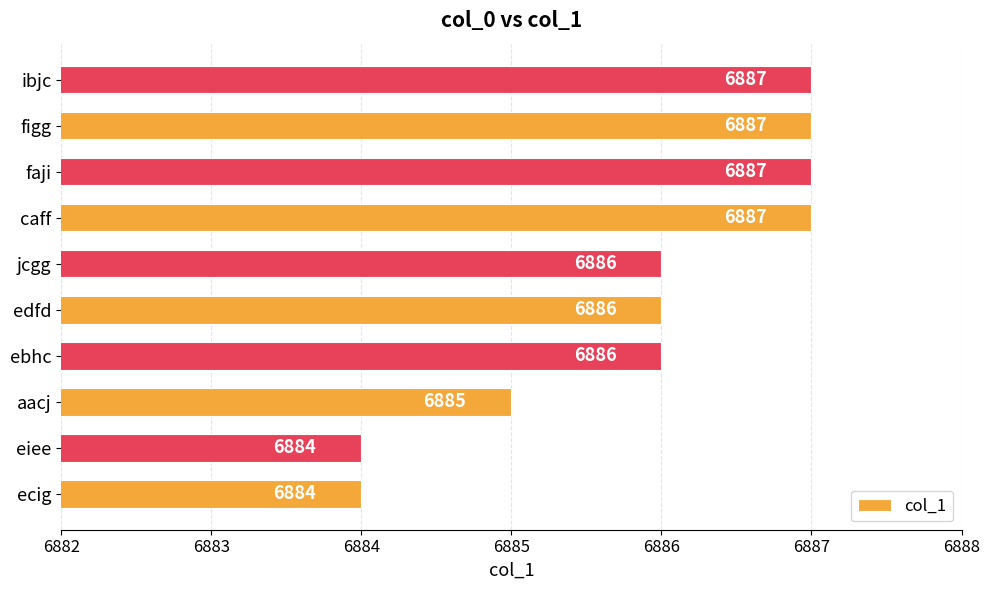

What is the average value?

6886